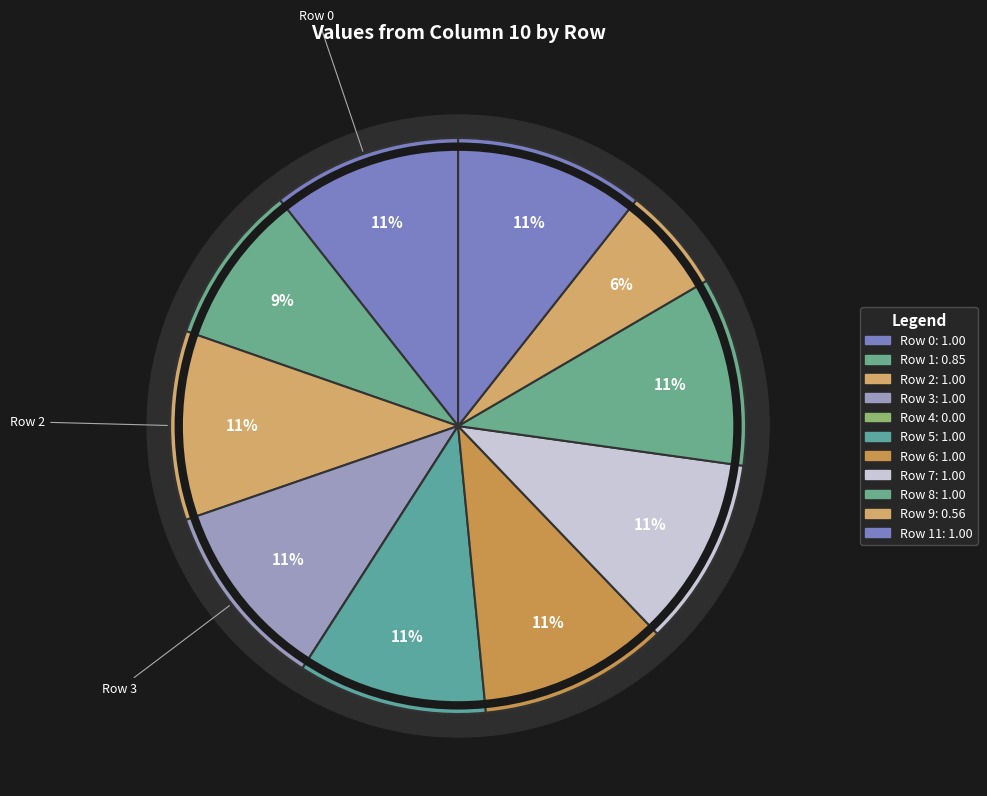

The Row 3 slice represents 11% of the pie. True or false?

True